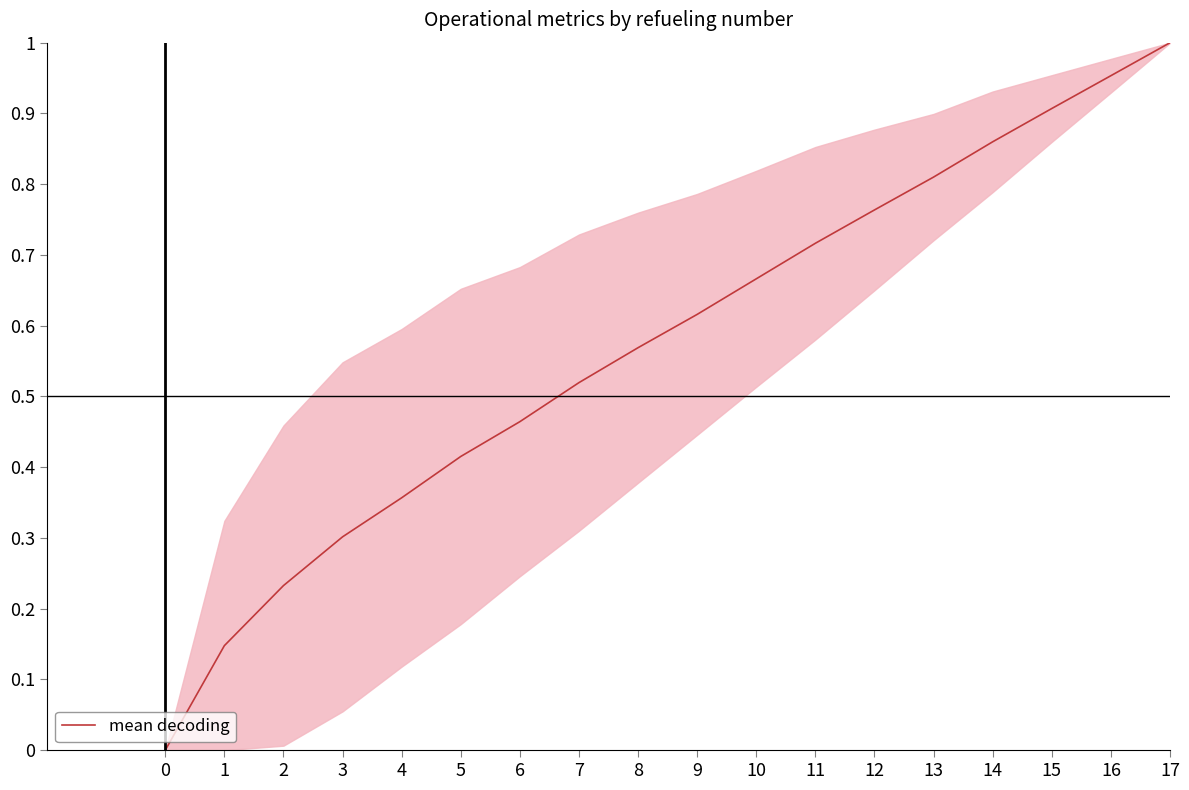

Reading left to right, extract all data points from this chart.

0=0.0	1=0.1	2=0.2	3=0.3	4=0.4	5=0.4	6=0.5	7=0.5	8=0.6	9=0.6	10=0.7	11=0.7	12=0.8	13=0.8	14=0.9	15=0.9	16=1.0	17=1.0